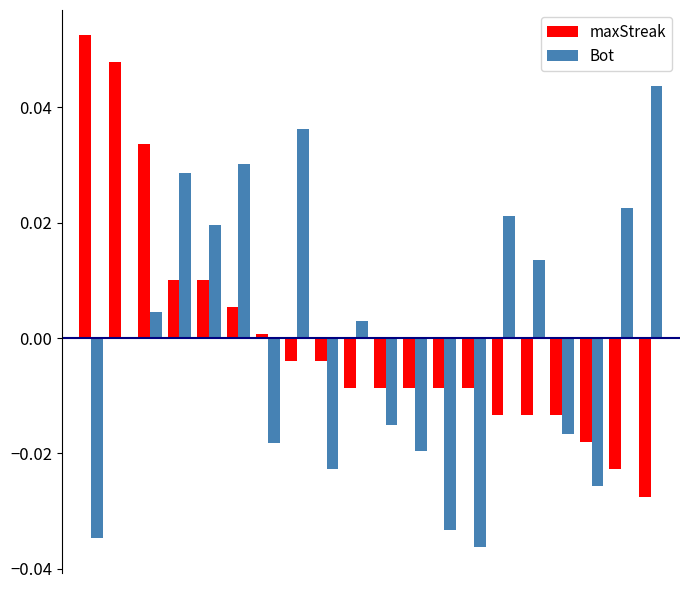

Reading right to left, transcribe all the data shown in this chart.

maxStreak: -0.0	-0.0	-0.0	-0.0	-0.0	-0.0	-0.0	-0.0	-0.0	-0.0	-0.0	-0.0	-0.0	0.0	0.0	0.0	0.0	0.0	0.0	0.1
Bot: 0.0	0.0	-0.0	-0.0	0.0	0.0	-0.0	-0.0	-0.0	-0.0	0.0	-0.0	0.0	-0.0	0.0	0.0	0.0	0.0	-0.0	-0.0